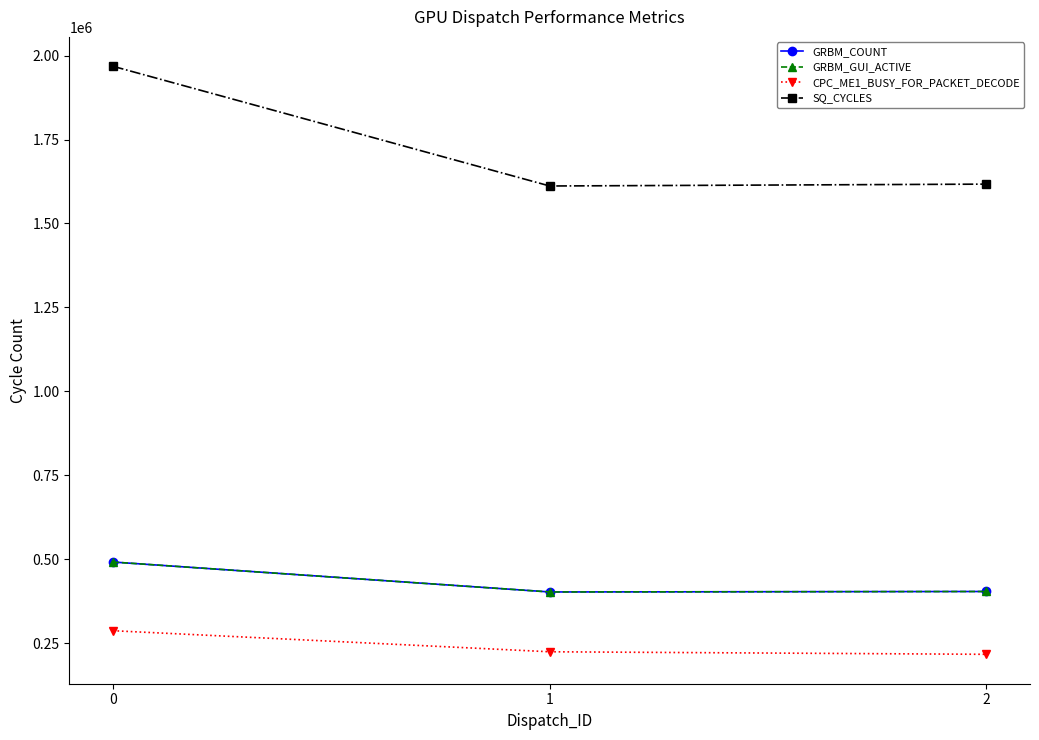

What is the minimum value for CPC_ME1_BUSY_FOR_PACKET_DECODE?

217240